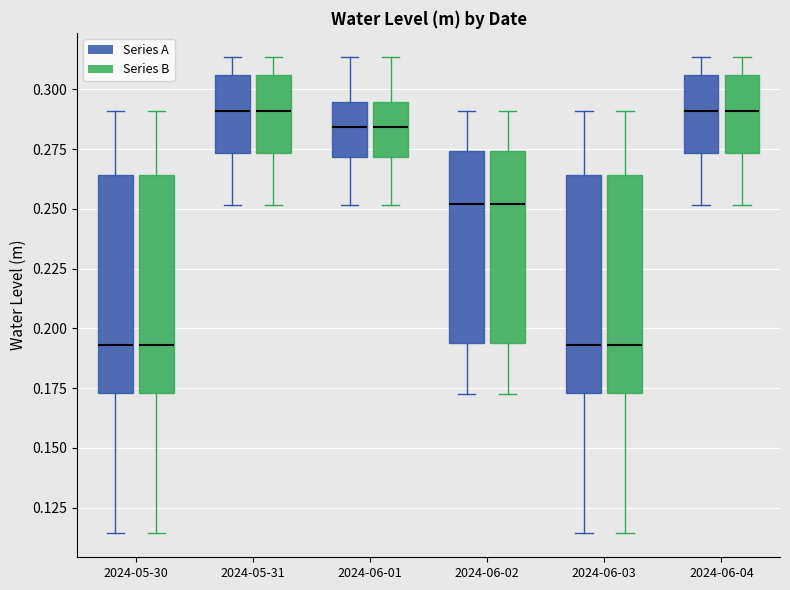

Where is the lower edge of the box for 2024-05-31 (Series B) on the y-axis? The values are not printed on the chart, so give them approximately, as read against the axis.

0.275